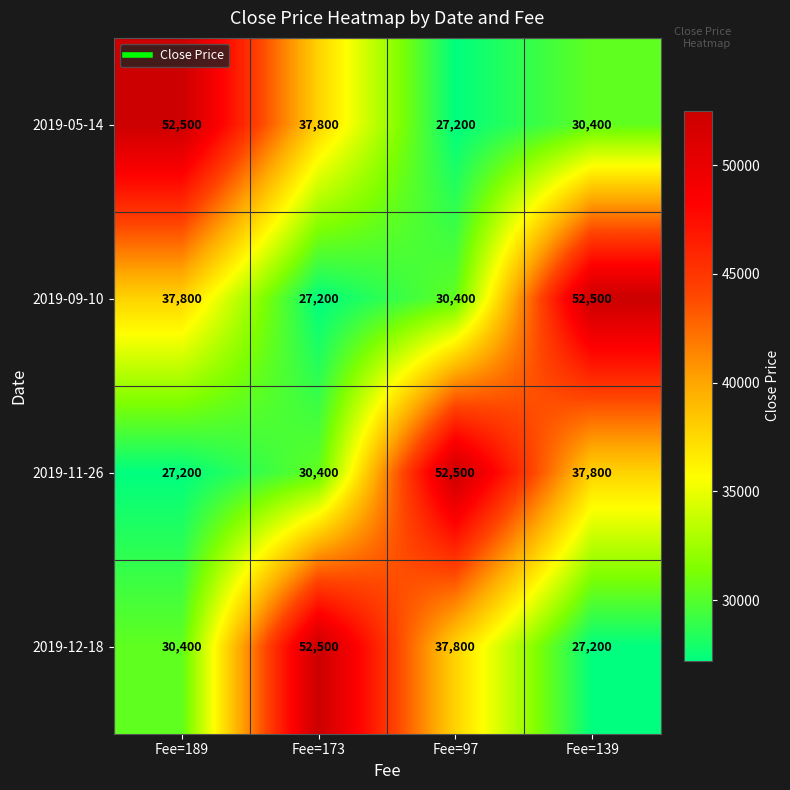

What is the total value across all series at Fee=139?

147900